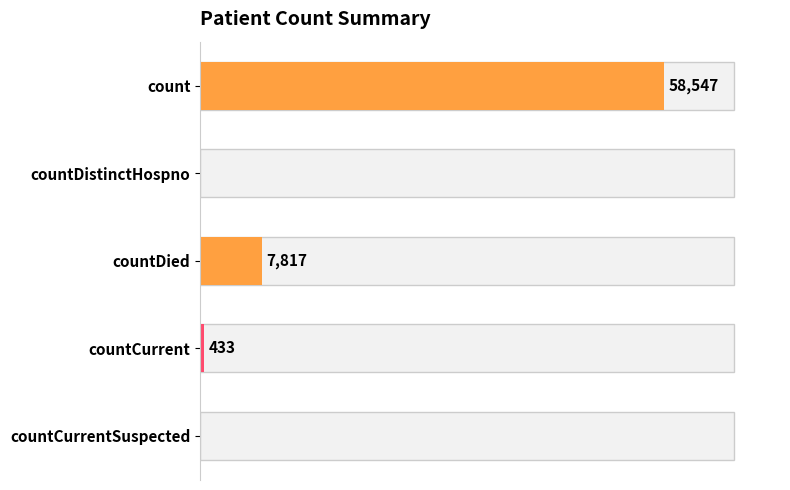

The value at countCurrent is 134. True or false?

False